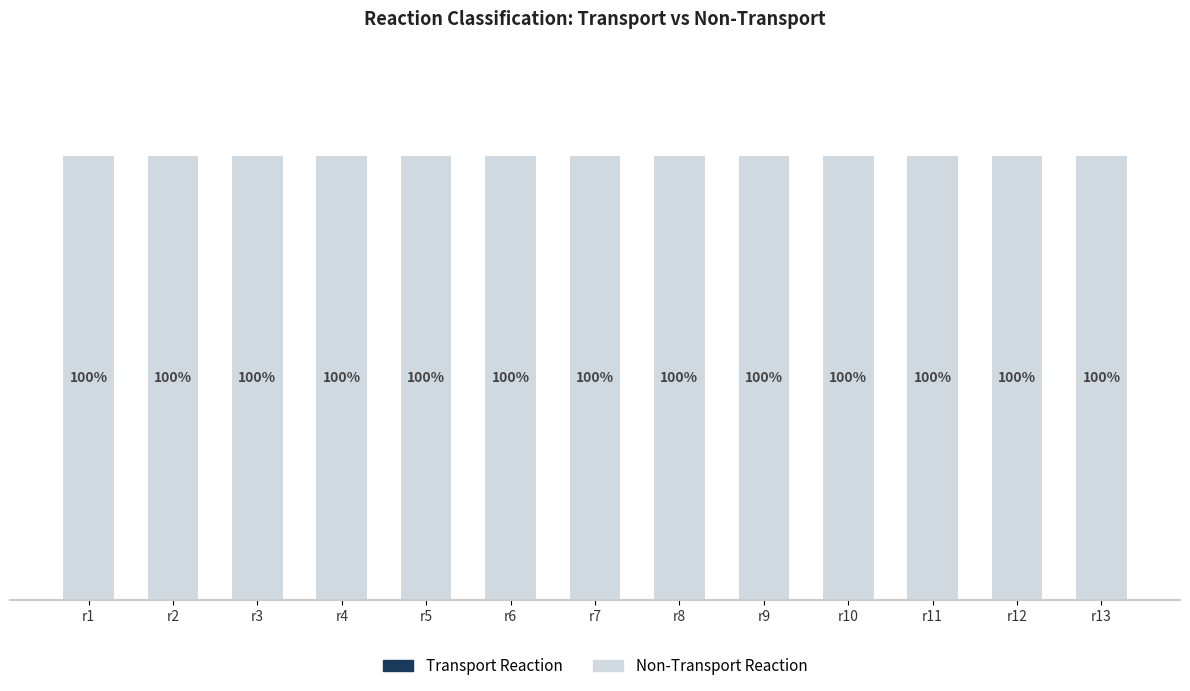

Is the value of Transport Reaction at r2 greater than the value of Non-Transport Reaction at r7?

No